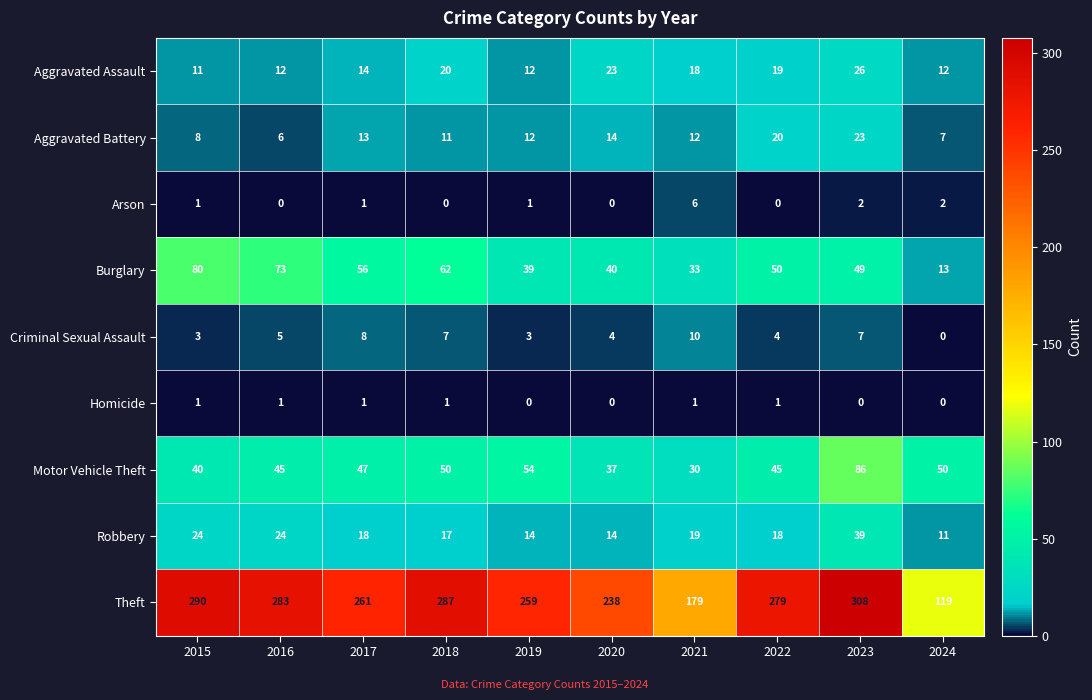

The value of Robbery at 2016 is 24. True or false?

True